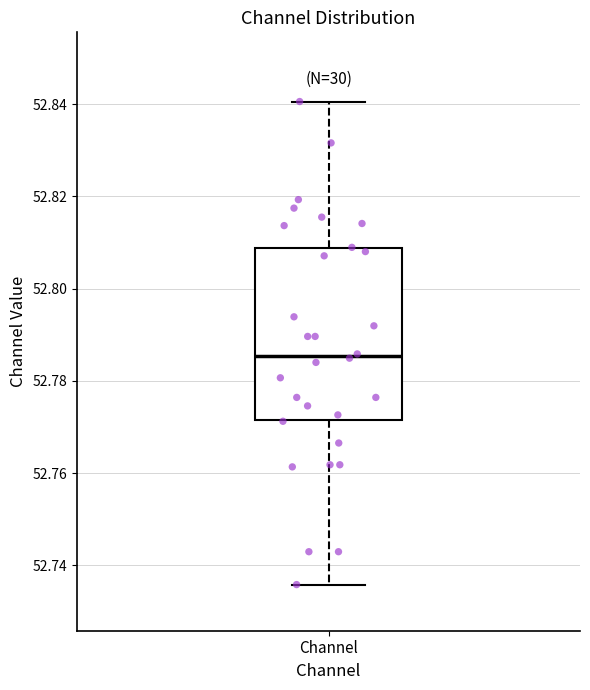

Where does the upper whisker of the box for Channel end on the y-axis? The values are not printed on the chart, so give them approximately, as read against the axis.

52.840